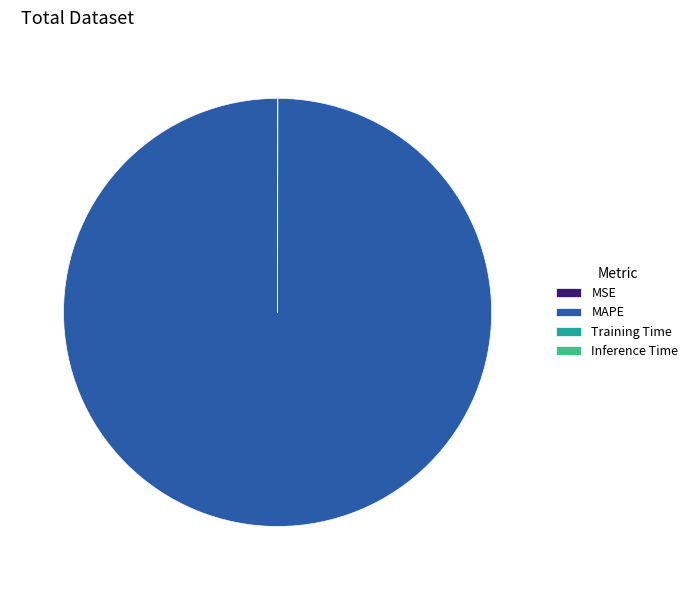

Which slice is the largest?

MAPE